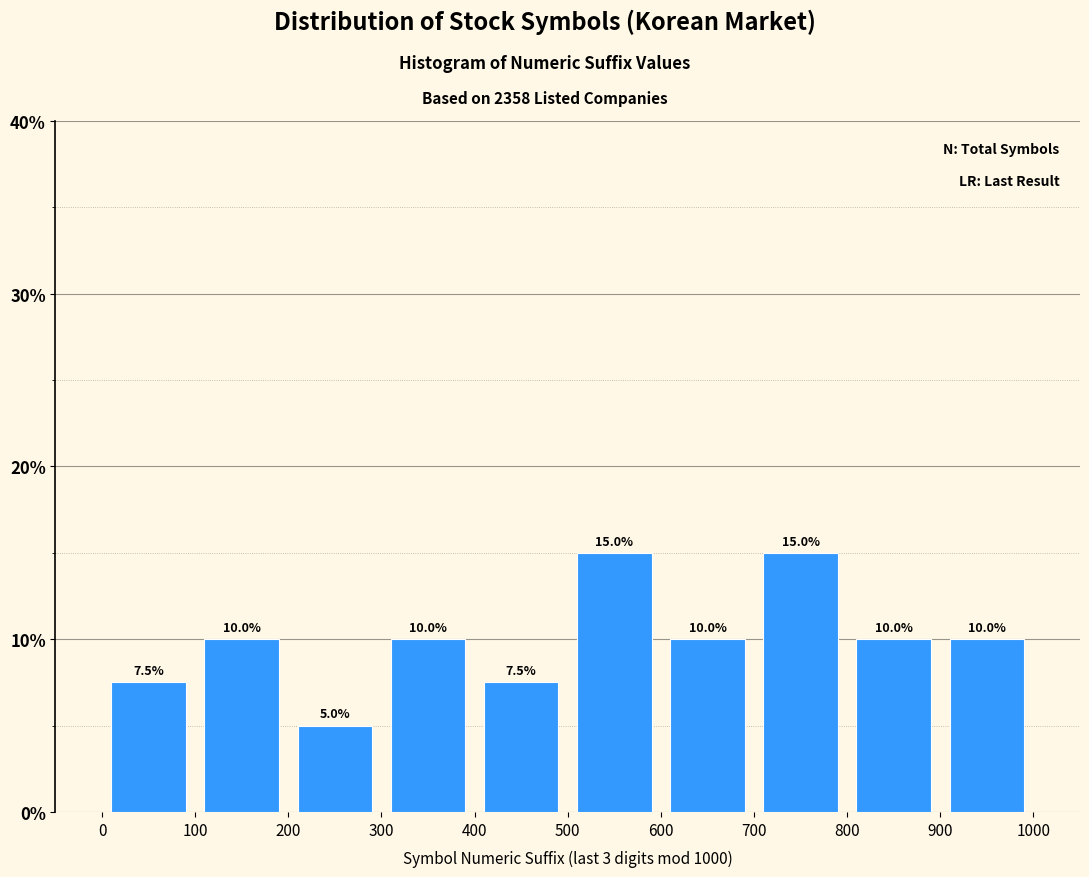

What is the height of the bar covering 0 to 100 on the x-axis?

7.5